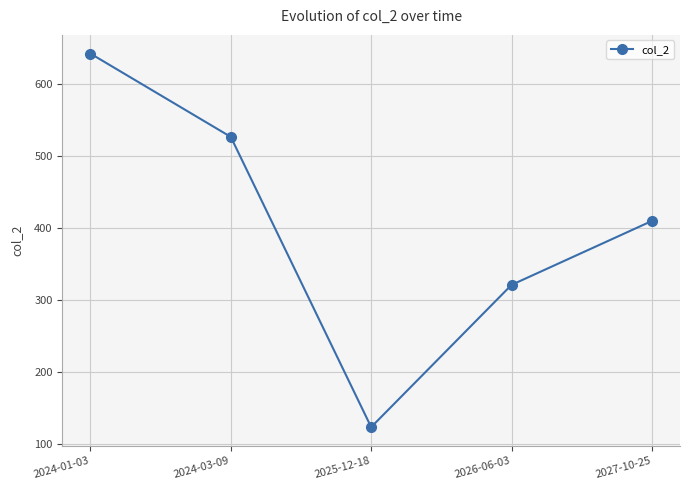

What is the difference between the values at 2024-03-09 and 2025-12-18?

404